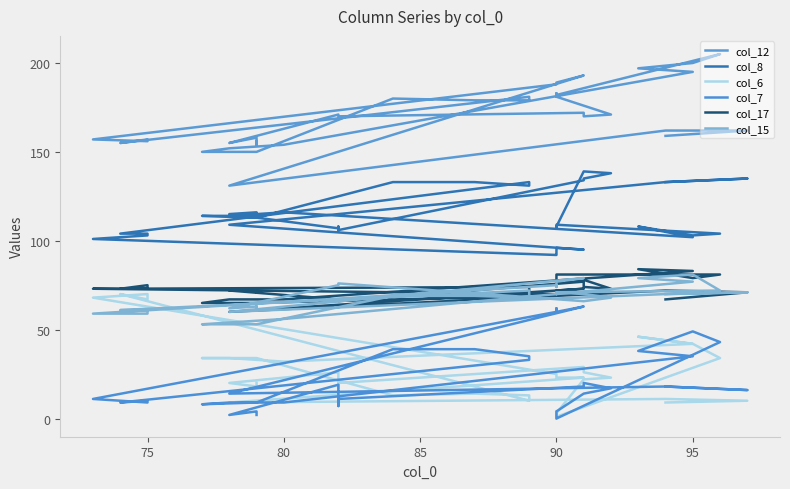

What is the maximum value for col_6?

70